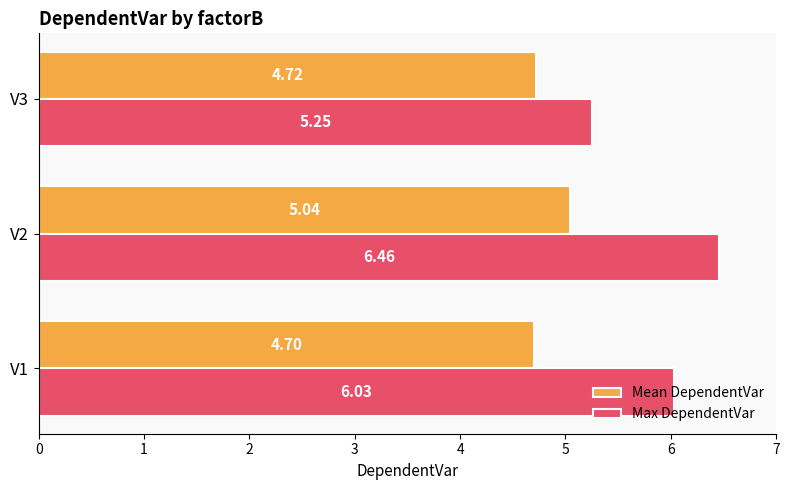

Rank the series by their maximum value, from lowest to highest.

Mean DependentVar, Max DependentVar